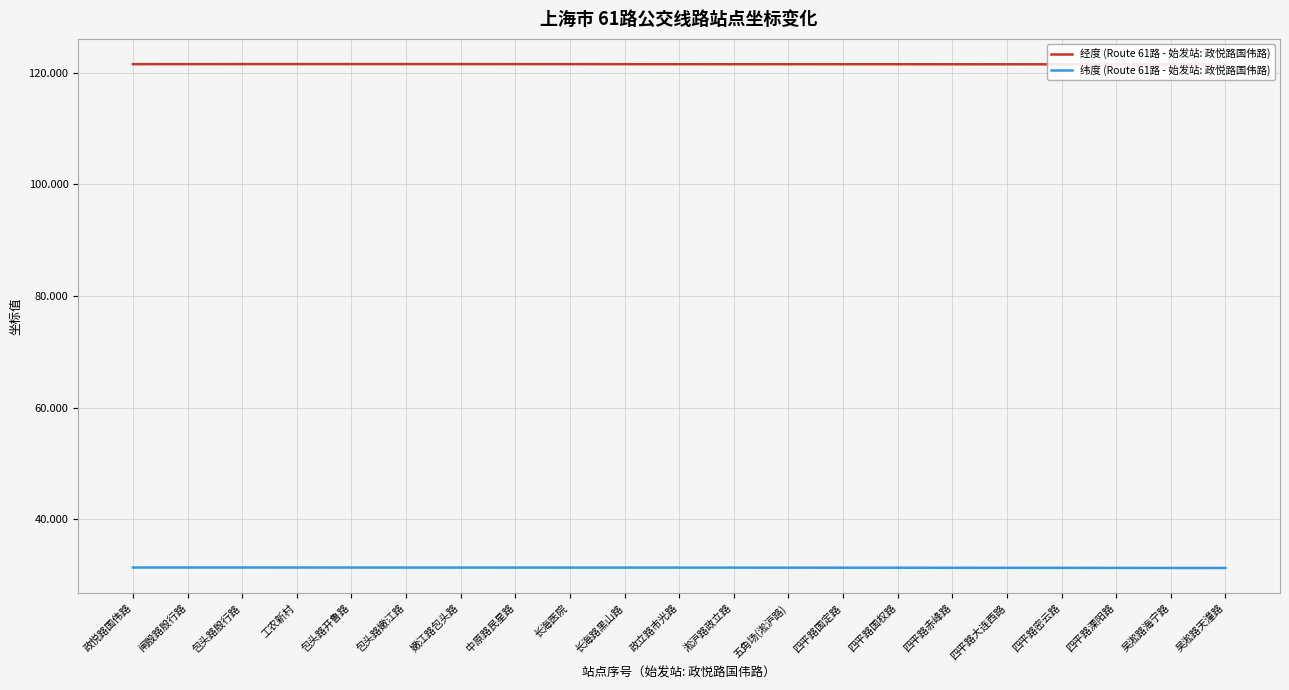

The value of 经度 (Route 61路 - 始发站: 政悦路国伟路) at 政悦路国伟路 is 121.5. True or false?

True